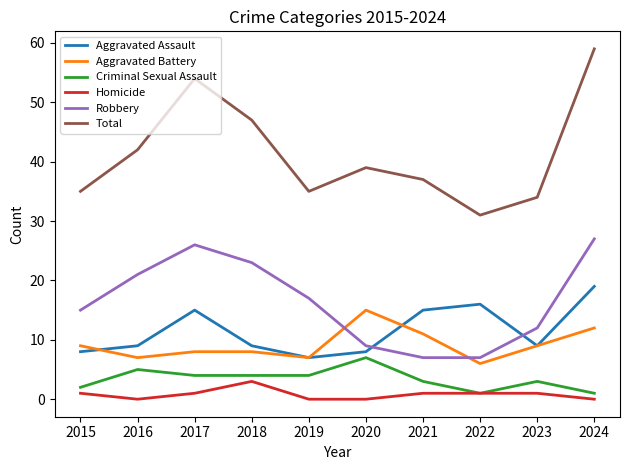

Is the value of Homicide at 2021 greater than the value of Criminal Sexual Assault at 2021?

No